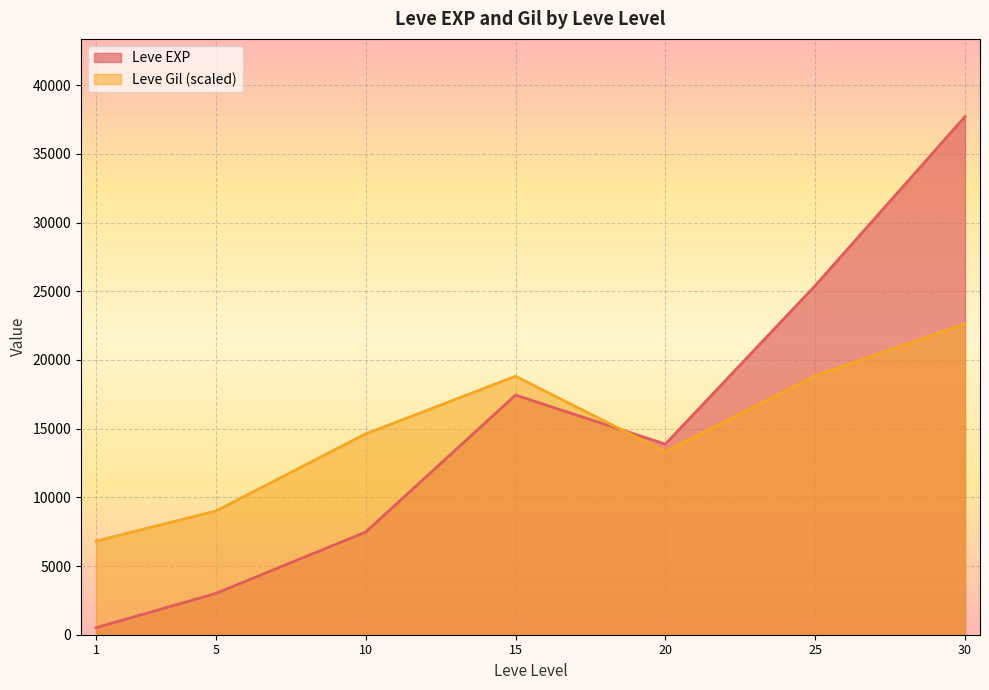

The value of Leve EXP at 5 is 5022. True or false?

False